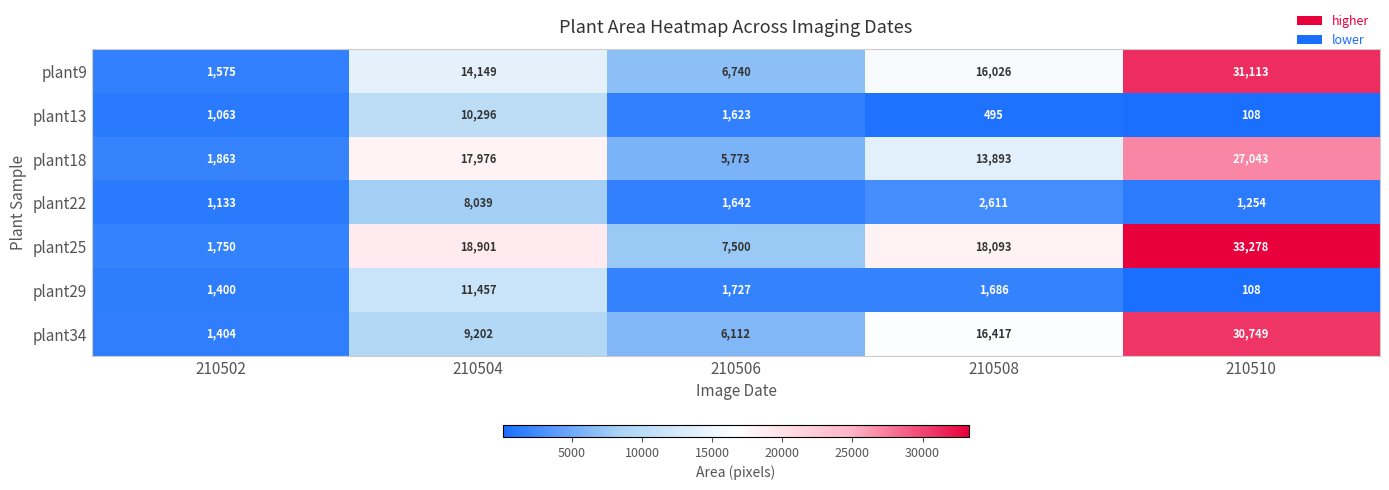

What is the spread (max minus min) of values at 210504?

10862